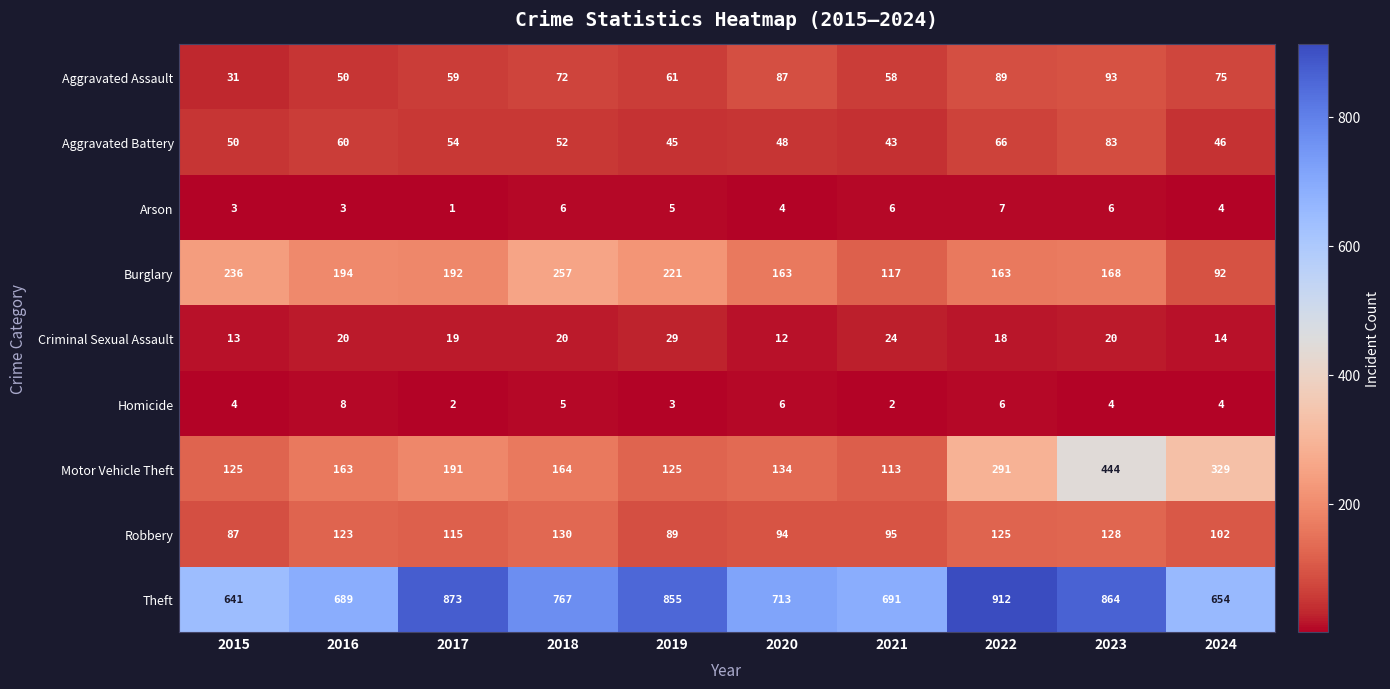

Between 2020 and 2024, which series saw the biggest shift?

Motor Vehicle Theft